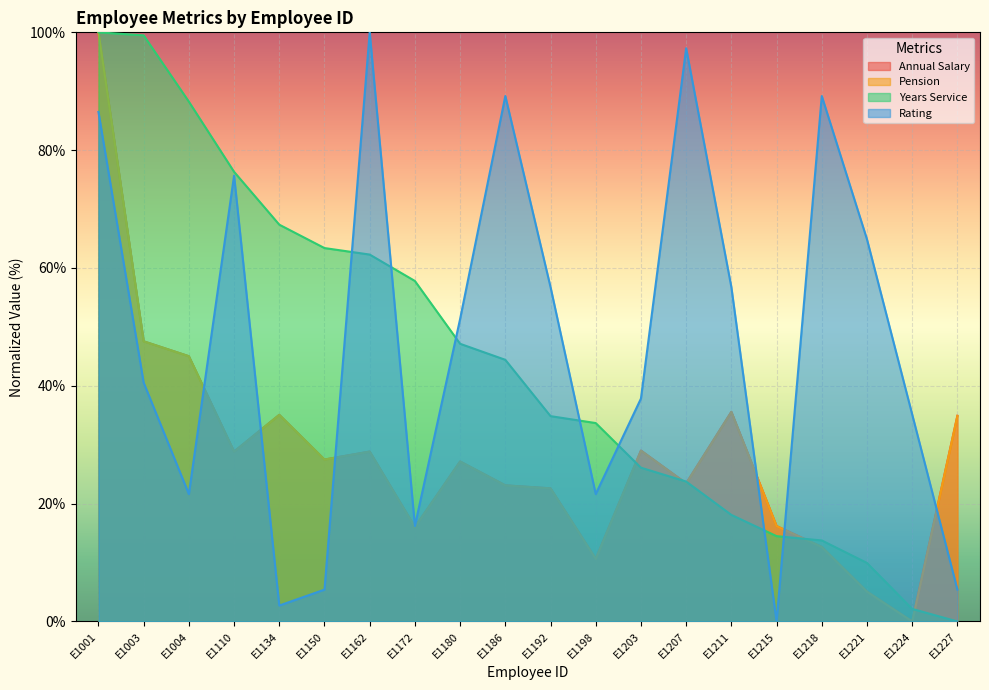

Count the number of categories in the chart.

20